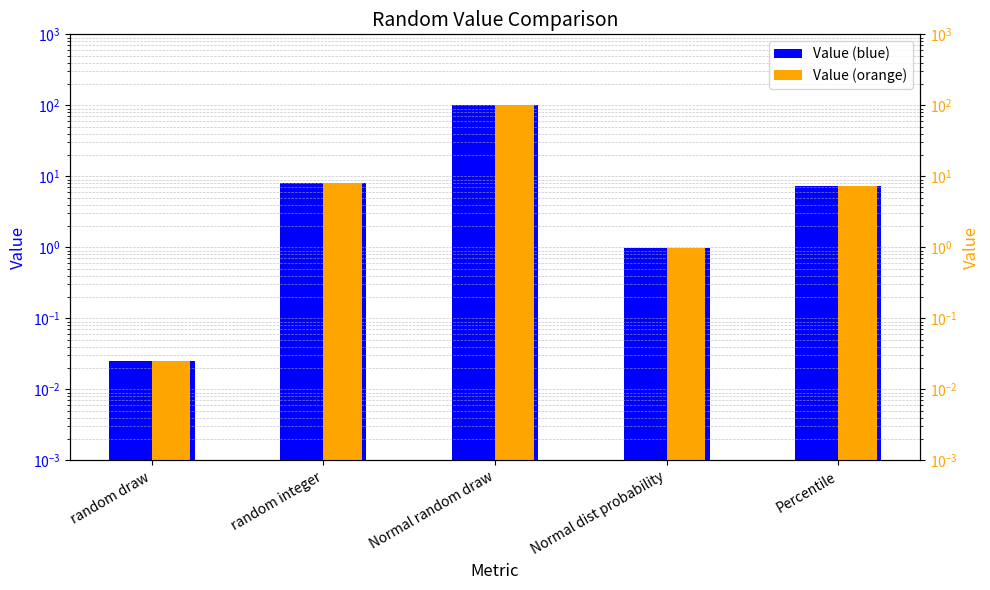

Reading right to left, transcribe all the data shown in this chart.

Value: 7.3	1.0	100.0	8.0	0.0
Value (blue): 7.3	1.0	100.0	8.0	0.0
Value (right): 7.3	1.0	100.0	8.0	0.0
Value (orange): 7.3	1.0	100.0	8.0	0.0